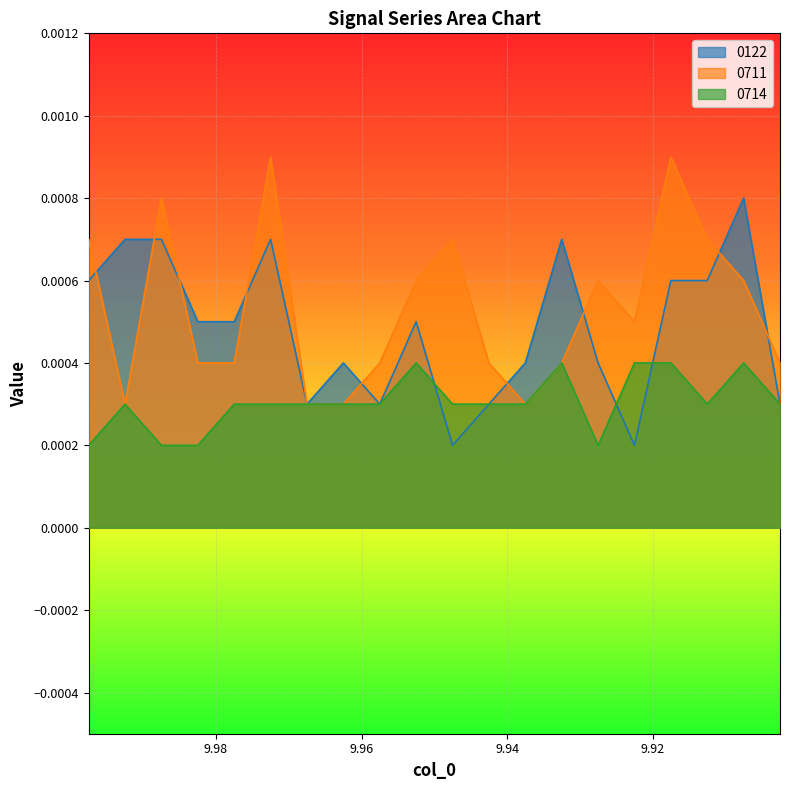

Rank the series by their maximum value, from highest to lowest.

0711, 0122, 0714